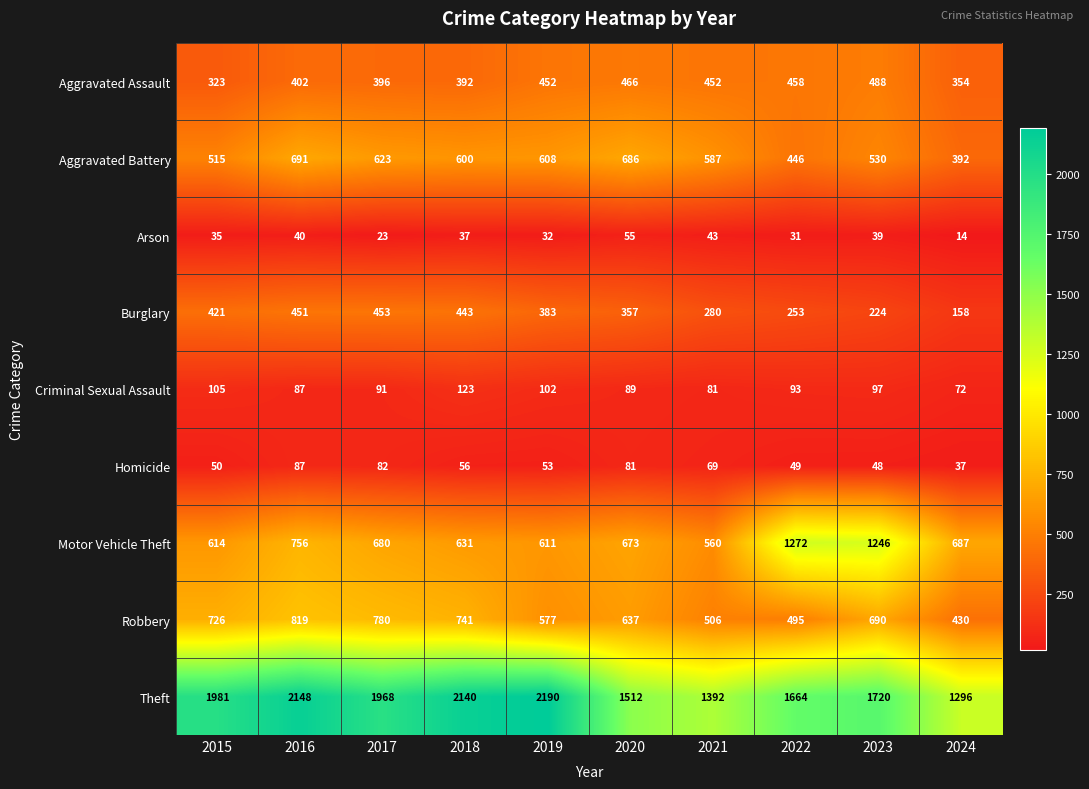

At which category is the sum across all series the highest?

2016